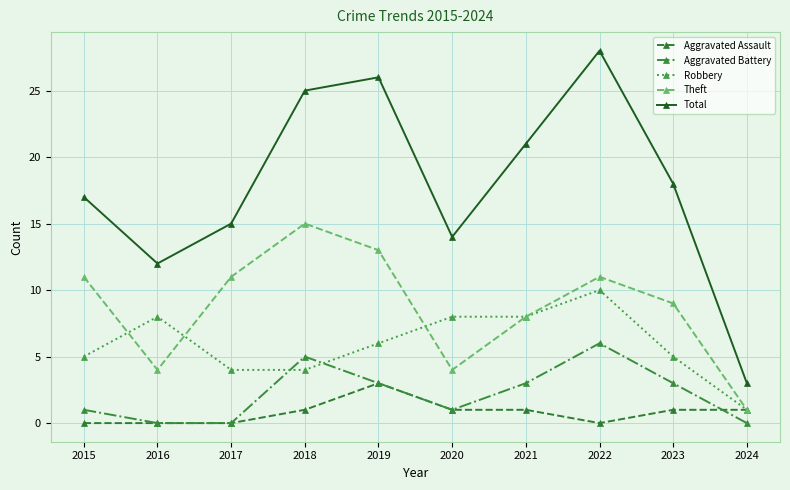

Between 2018 and 2022, which series saw the biggest shift?

Robbery